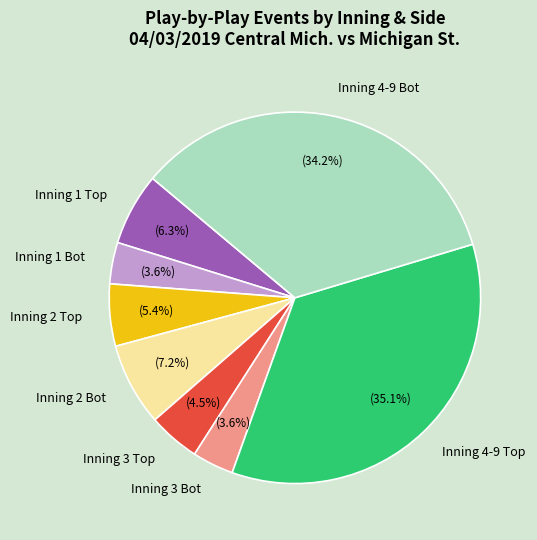

Count the number of slices in the pie.

8